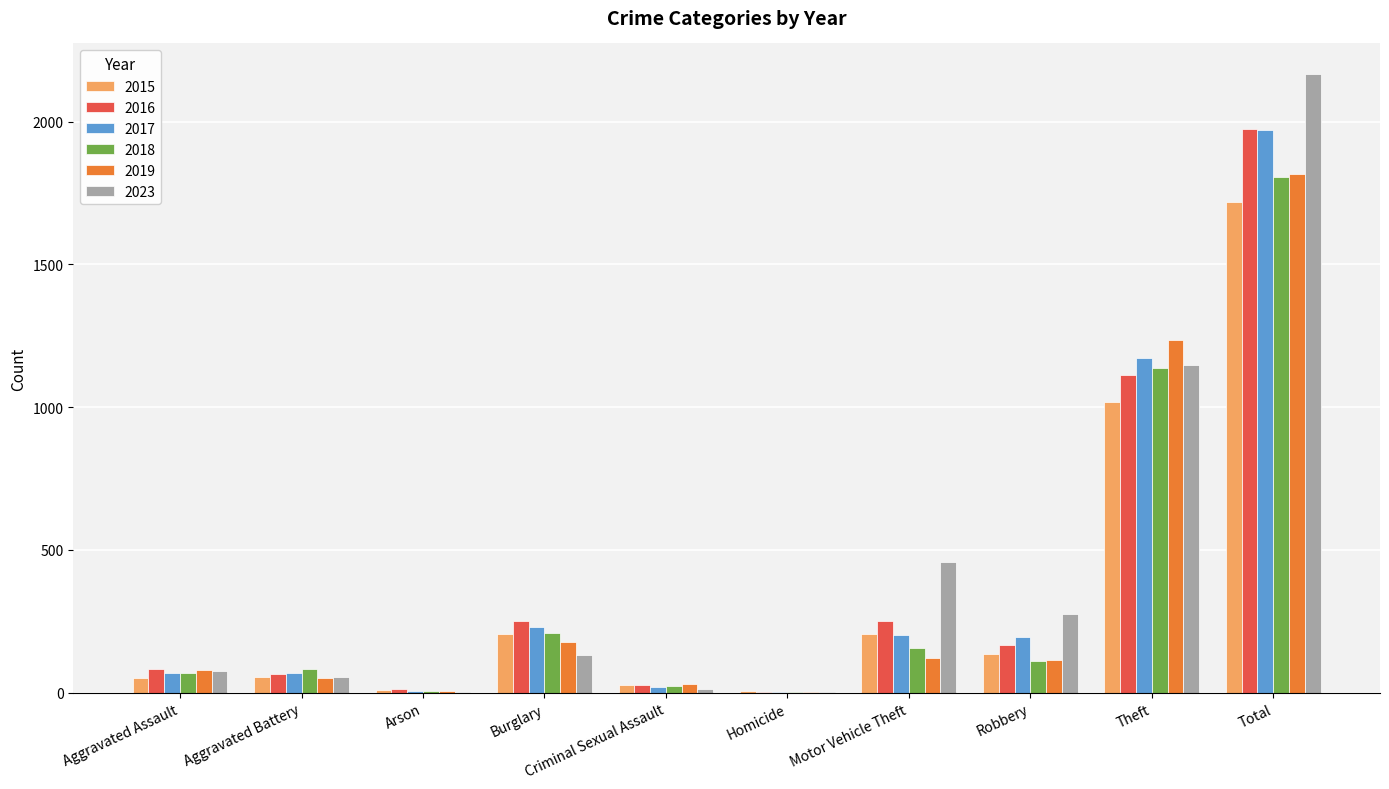

What is the sum of the 2023 values at Total and Theft?

3313